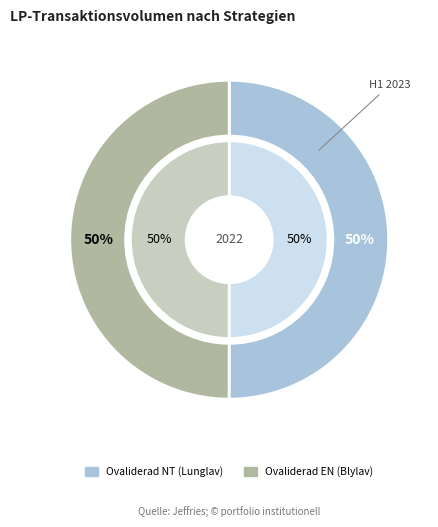

What is the ratio of the value at Ovaliderad NT (Lunglav) to the value at Ovaliderad EN (Blylav)?

1.0